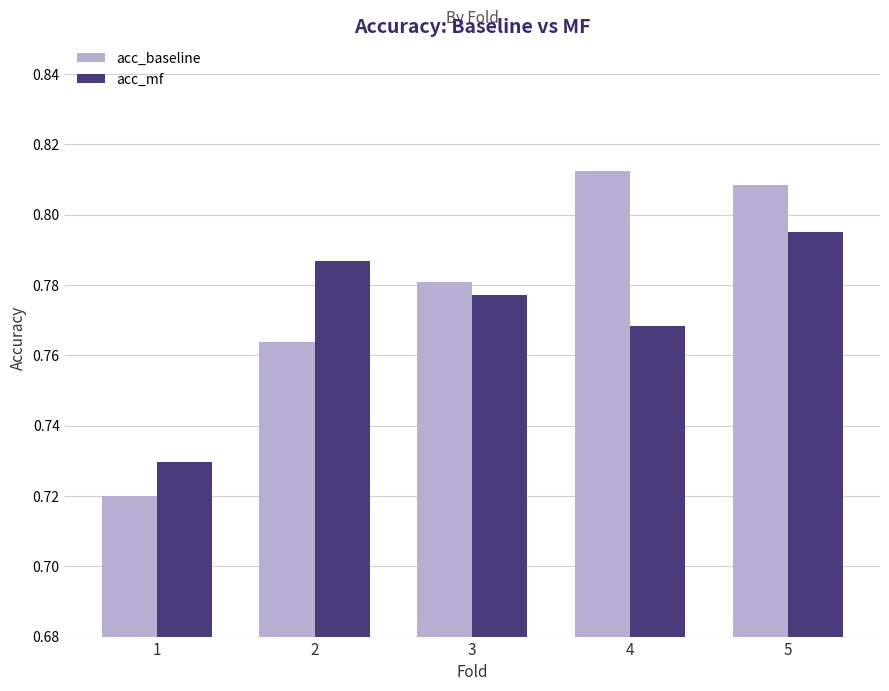

How many acc_baseline values are between 0 and 1?

5